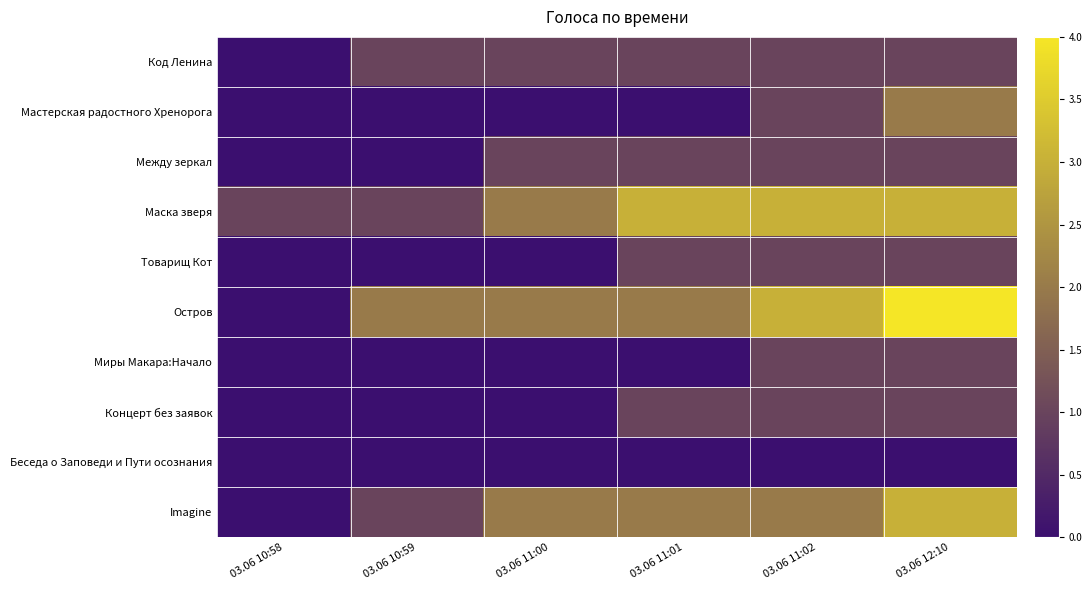

Reading left to right, transcribe all the data shown in this chart.

Код Ленина: 03.06 10:58=0	03.06 10:59=1	03.06 11:00=1	03.06 11:01=1	03.06 11:02=1	03.06 12:10=1
Мастерская радостного Хренорога: 03.06 10:58=0	03.06 10:59=0	03.06 11:00=0	03.06 11:01=0	03.06 11:02=1	03.06 12:10=2
Между зеркал: 03.06 10:58=0	03.06 10:59=0	03.06 11:00=1	03.06 11:01=1	03.06 11:02=1	03.06 12:10=1
Маска зверя: 03.06 10:58=1	03.06 10:59=1	03.06 11:00=2	03.06 11:01=3	03.06 11:02=3	03.06 12:10=3
Товарищ Кот: 03.06 10:58=0	03.06 10:59=0	03.06 11:00=0	03.06 11:01=1	03.06 11:02=1	03.06 12:10=1
Остров: 03.06 10:58=0	03.06 10:59=2	03.06 11:00=2	03.06 11:01=2	03.06 11:02=3	03.06 12:10=4
Миры Макара:Начало: 03.06 10:58=0	03.06 10:59=0	03.06 11:00=0	03.06 11:01=0	03.06 11:02=1	03.06 12:10=1
Концерт без заявок: 03.06 10:58=0	03.06 10:59=0	03.06 11:00=0	03.06 11:01=1	03.06 11:02=1	03.06 12:10=1
Беседа о Заповеди и Пути осознания: 03.06 10:58=0	03.06 10:59=0	03.06 11:00=0	03.06 11:01=0	03.06 11:02=0	03.06 12:10=0
Imagine: 03.06 10:58=0	03.06 10:59=1	03.06 11:00=2	03.06 11:01=2	03.06 11:02=2	03.06 12:10=3